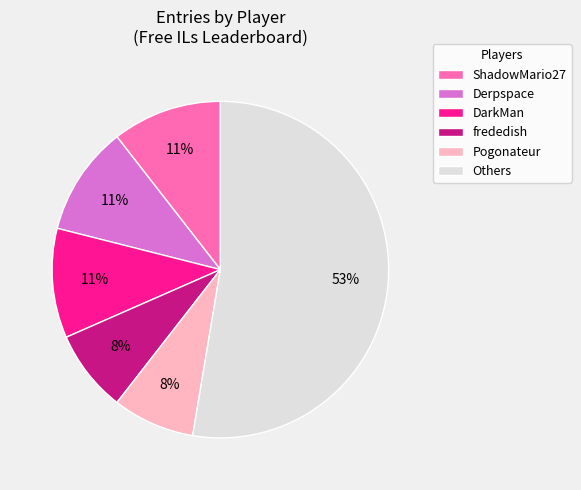

What percentage is the Pogonateur slice, to the nearest percent?

8%